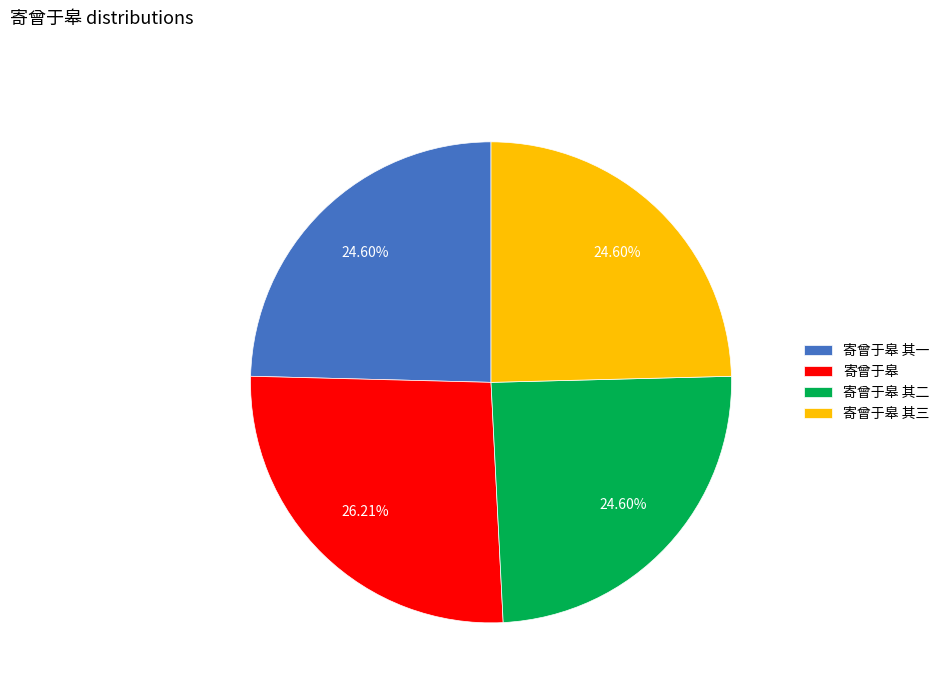

What is the ratio of the value at 寄曾于皋 to the value at 寄曾于皋 其三?

1.1